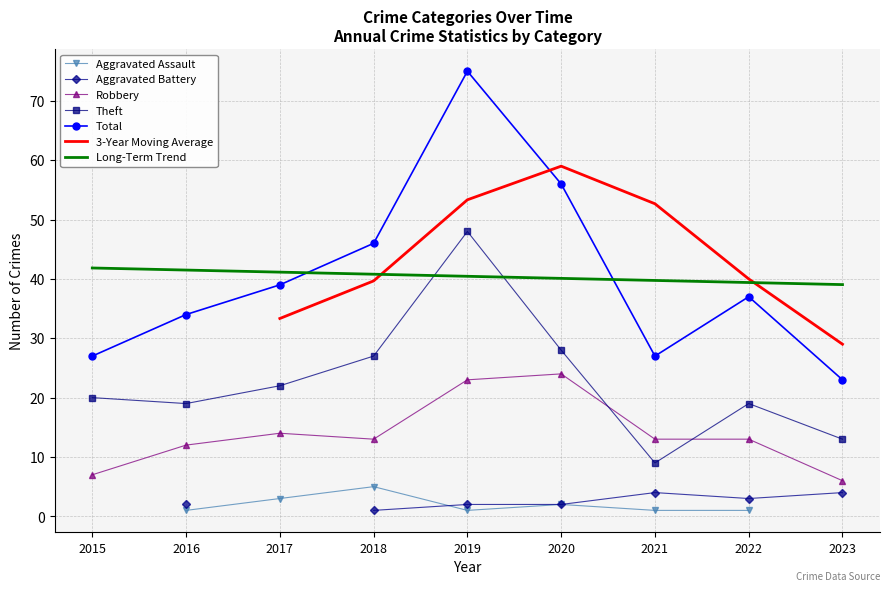

Is the value of Total at 2015 greater than the value of Theft at 2016?

Yes